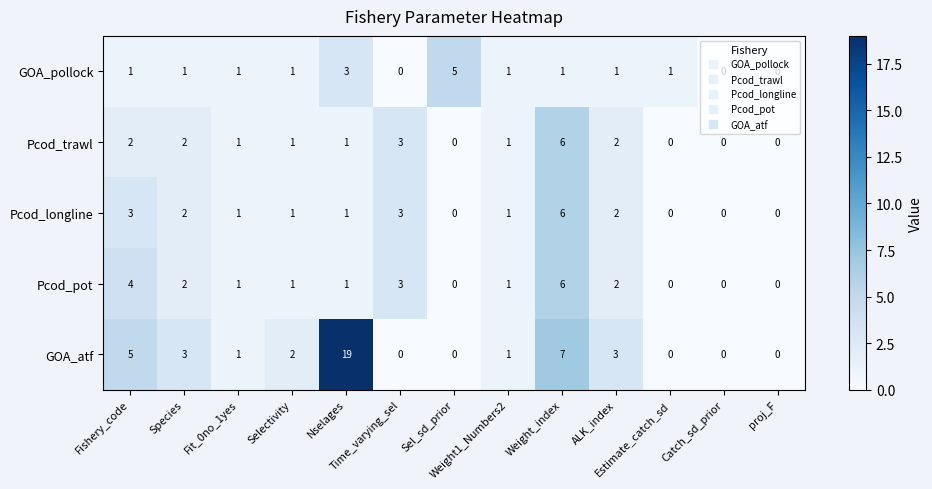

What is the highest value of the Pcod_pot series?

6